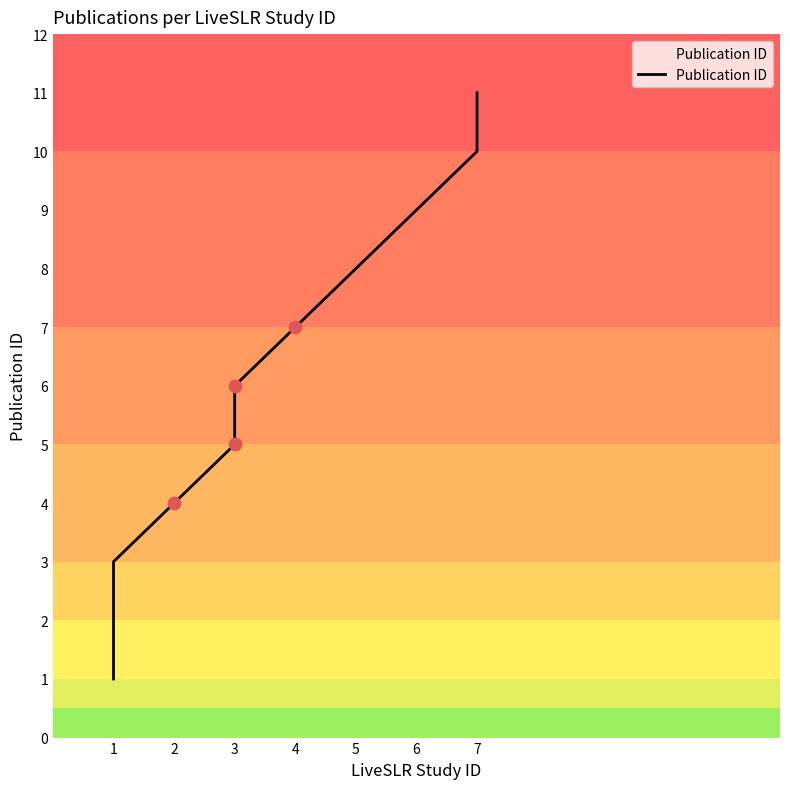

What is the change in value from 1 to 5?

+6